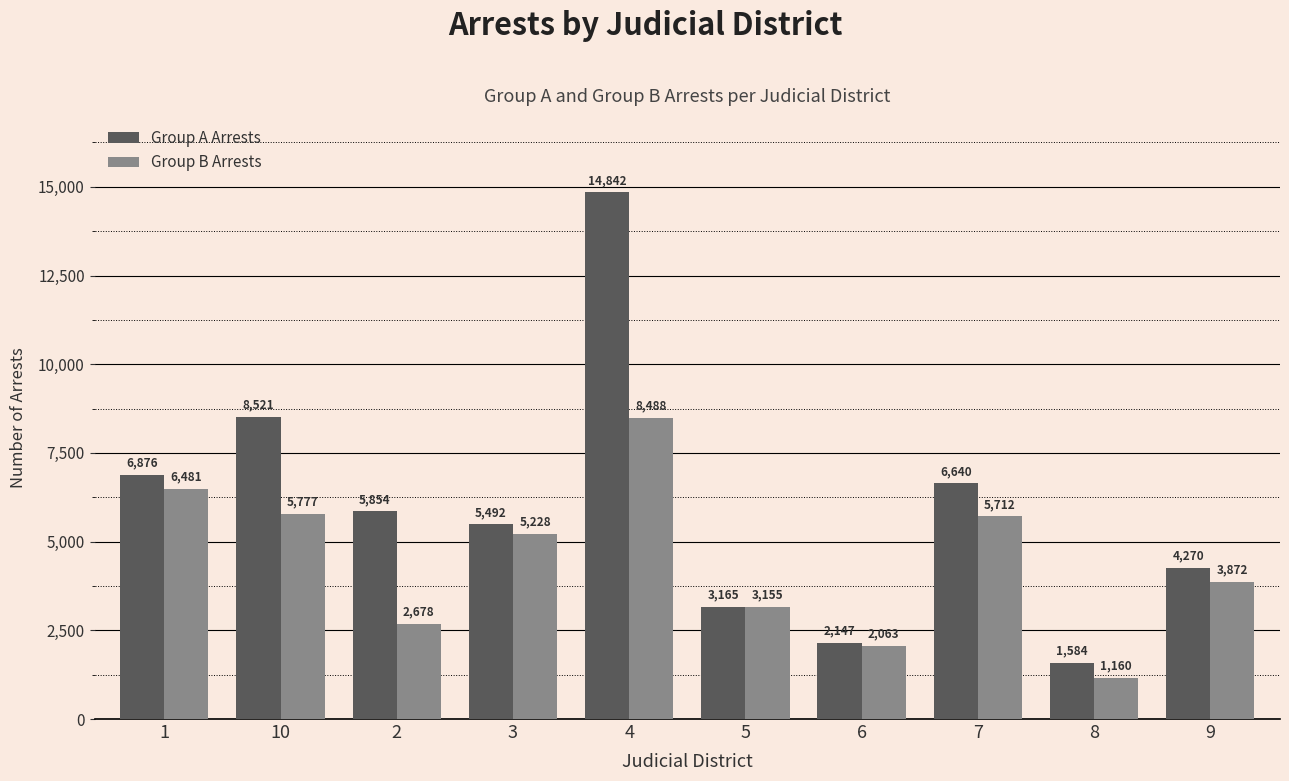

How many bars are there in total?

20